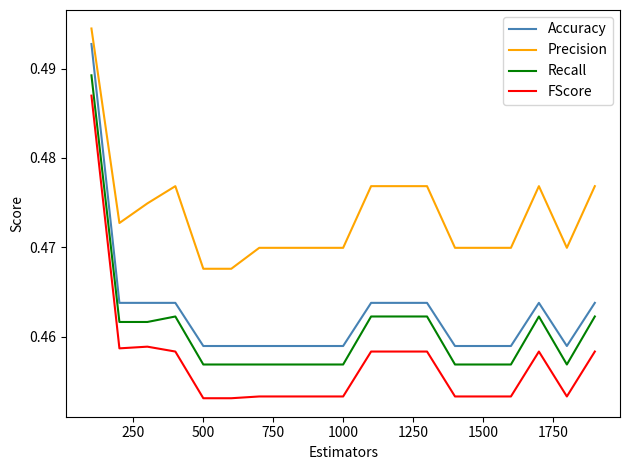

Which series has the largest total across all categories?

Precision